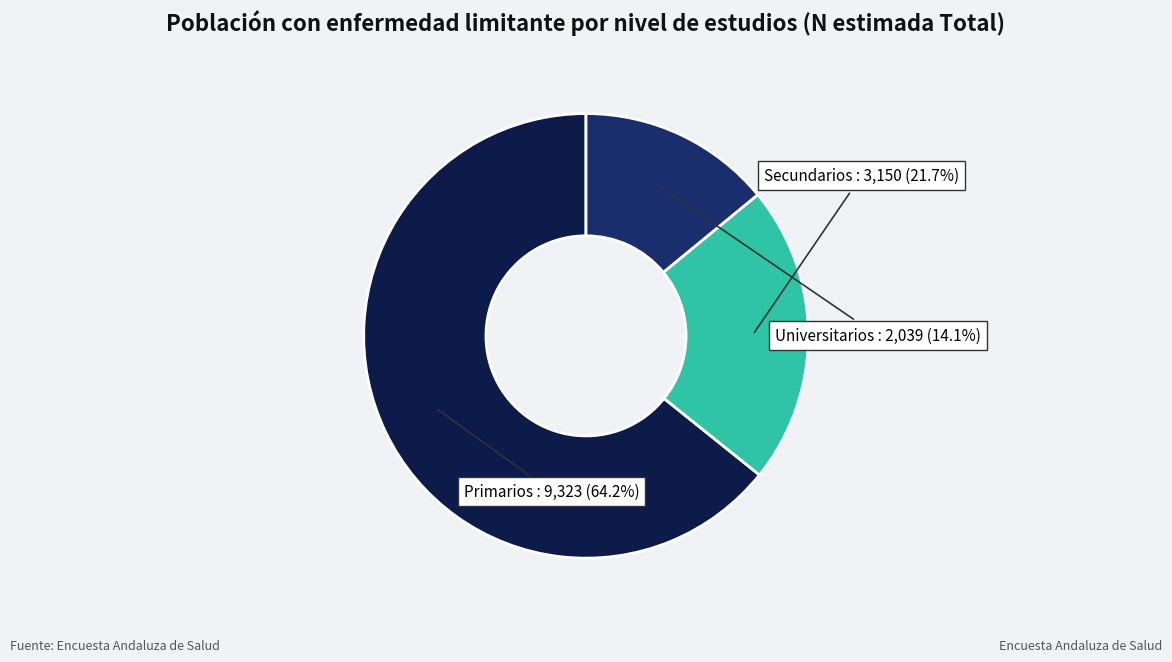

How many slices are in this pie chart?

3